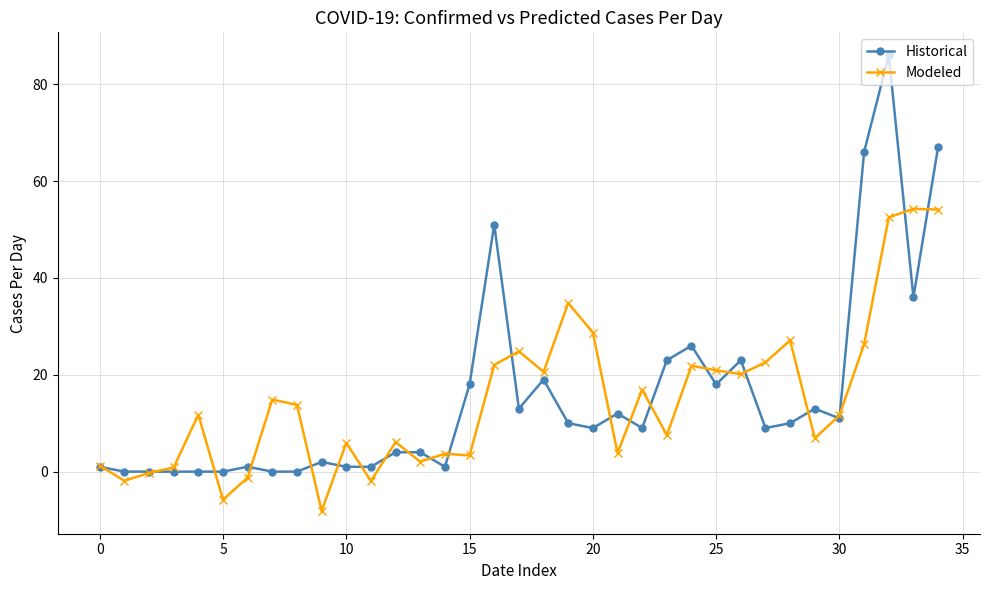

What is the smallest value displayed?

-8.1